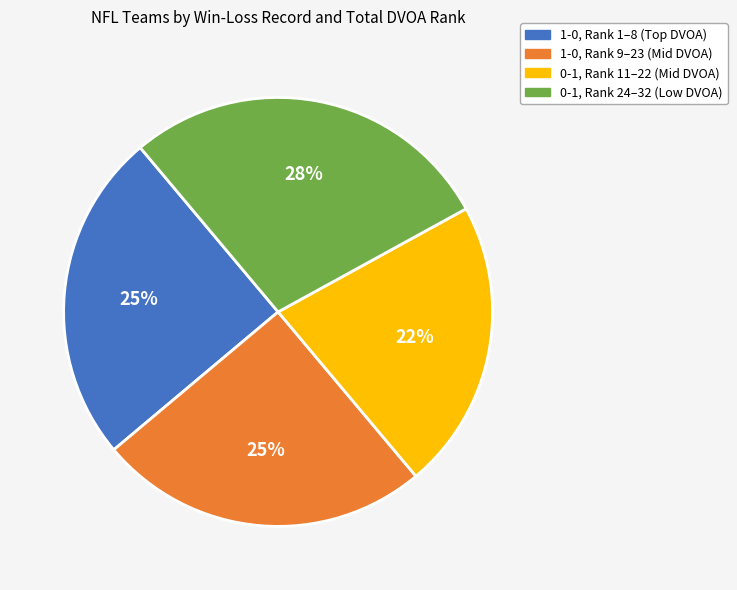

Is there a majority slice in this chart?

No